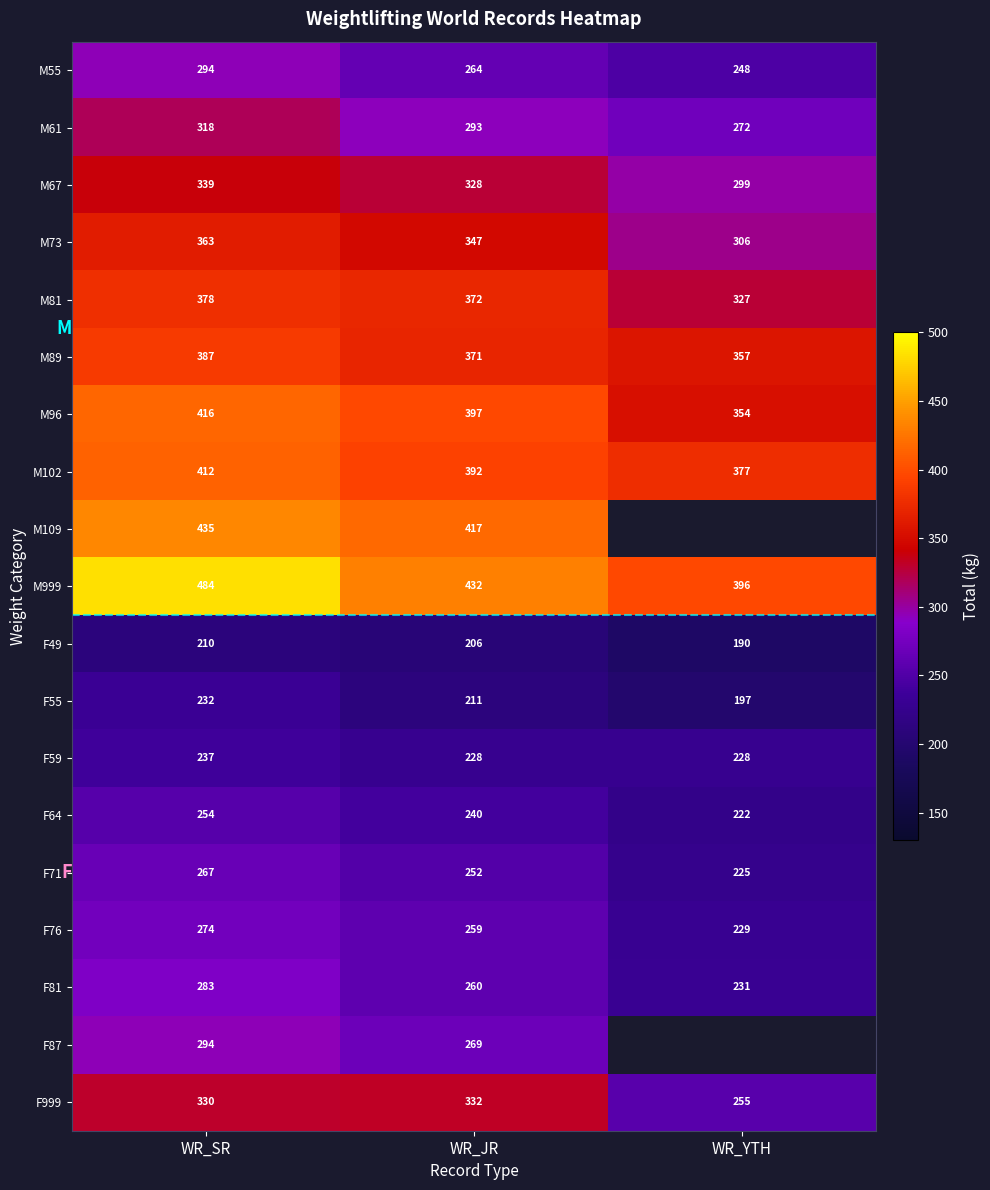

Which category has the highest value across all series?

WR_SR